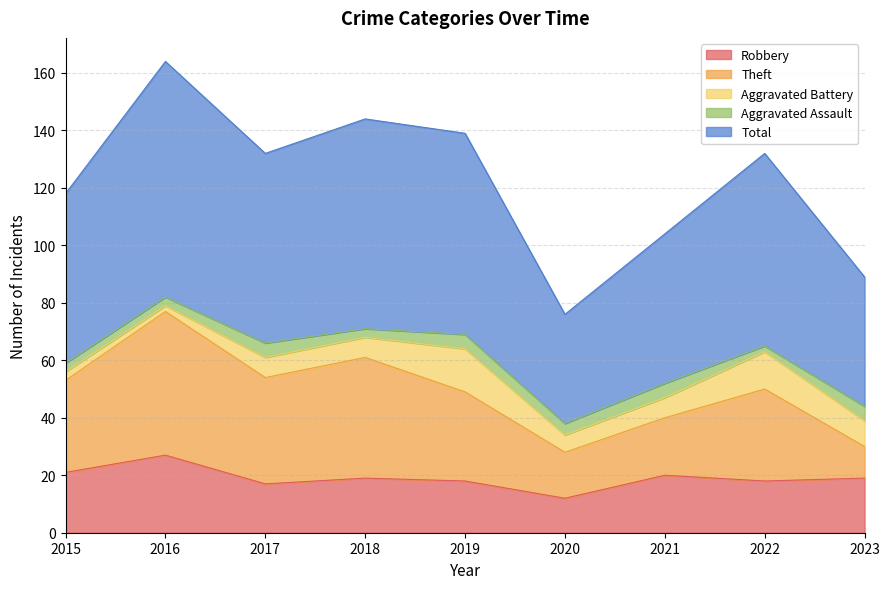

Which label corresponds to the largest value in the chart?

2016